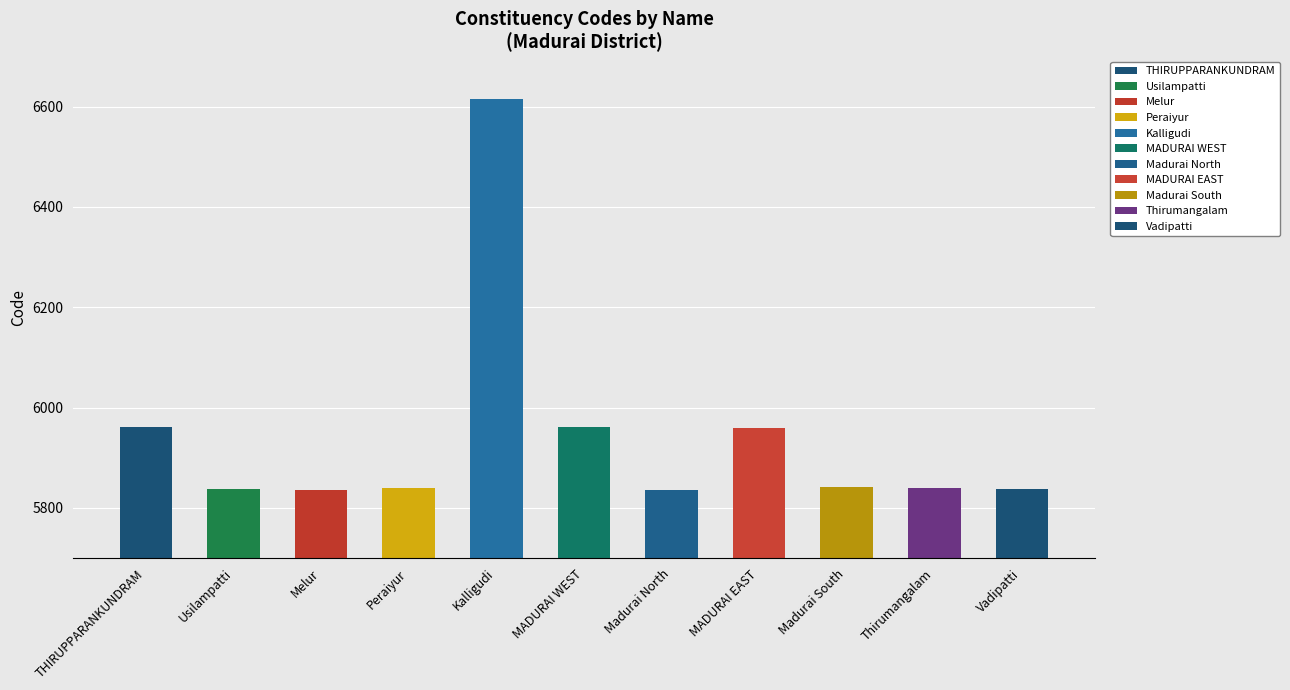

Does the chart contain any negative values?

No